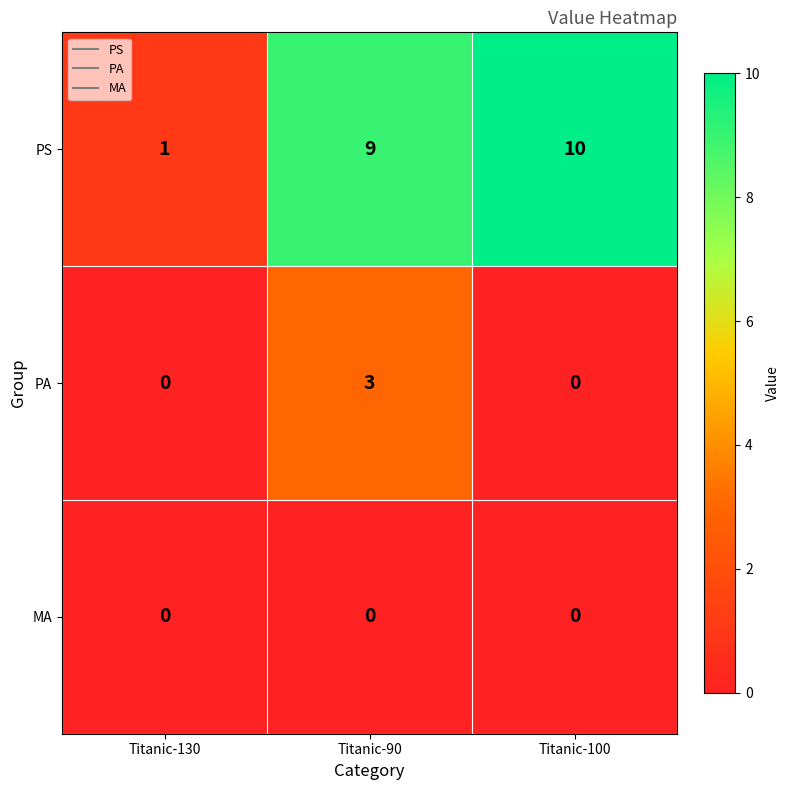

Rank the series by their maximum value, from lowest to highest.

MA, PA, PS